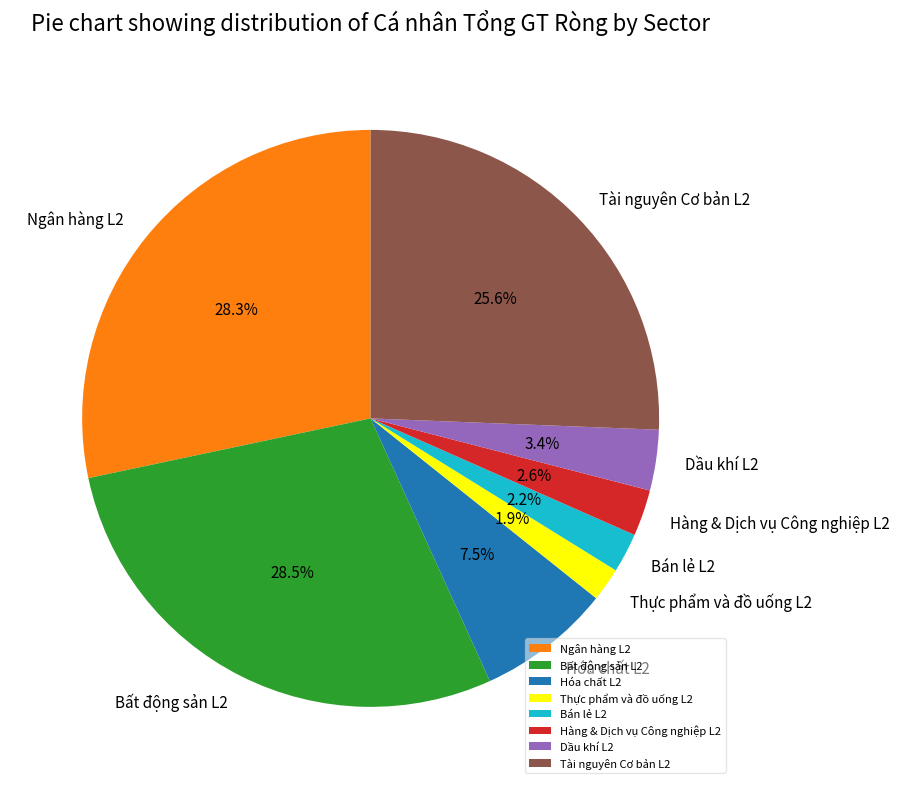

To the nearest percent, what percentage of the pie is Dầu khí L2?

3%